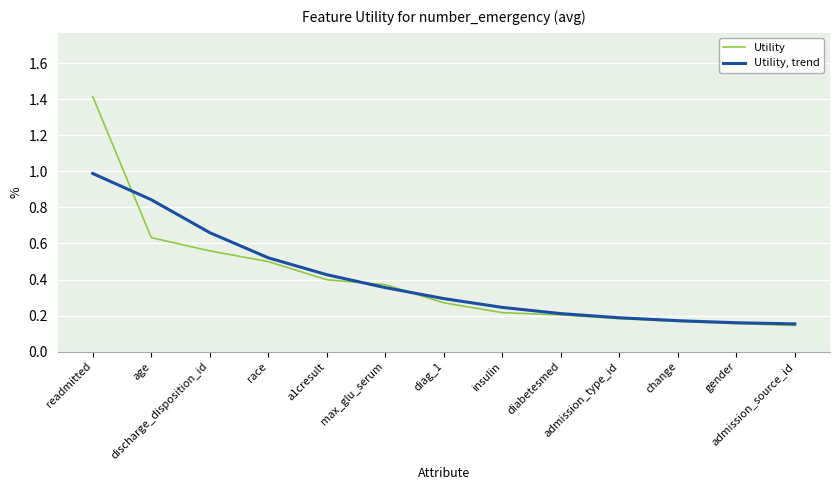

What is the maximum value shown in the chart?

1.4